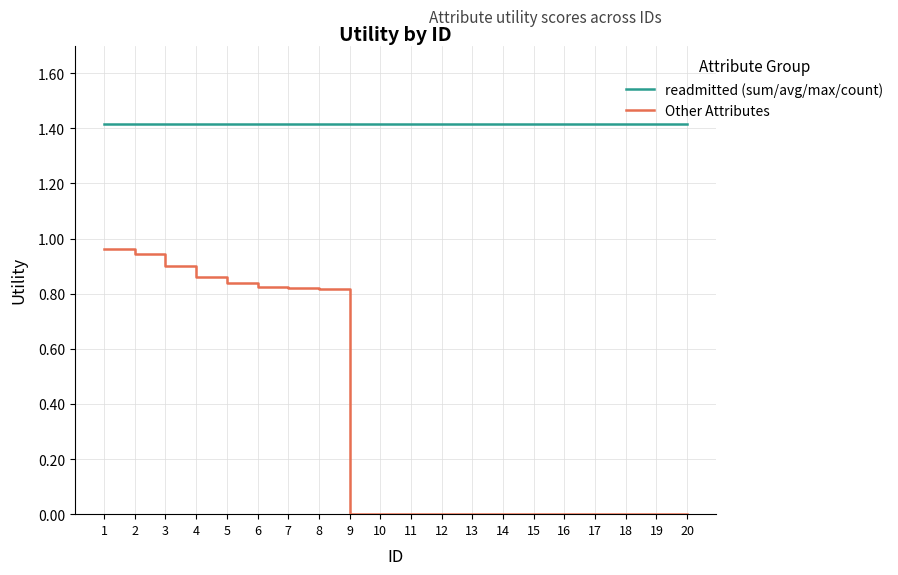

What is the sum of all Other Attributes values?

7.0